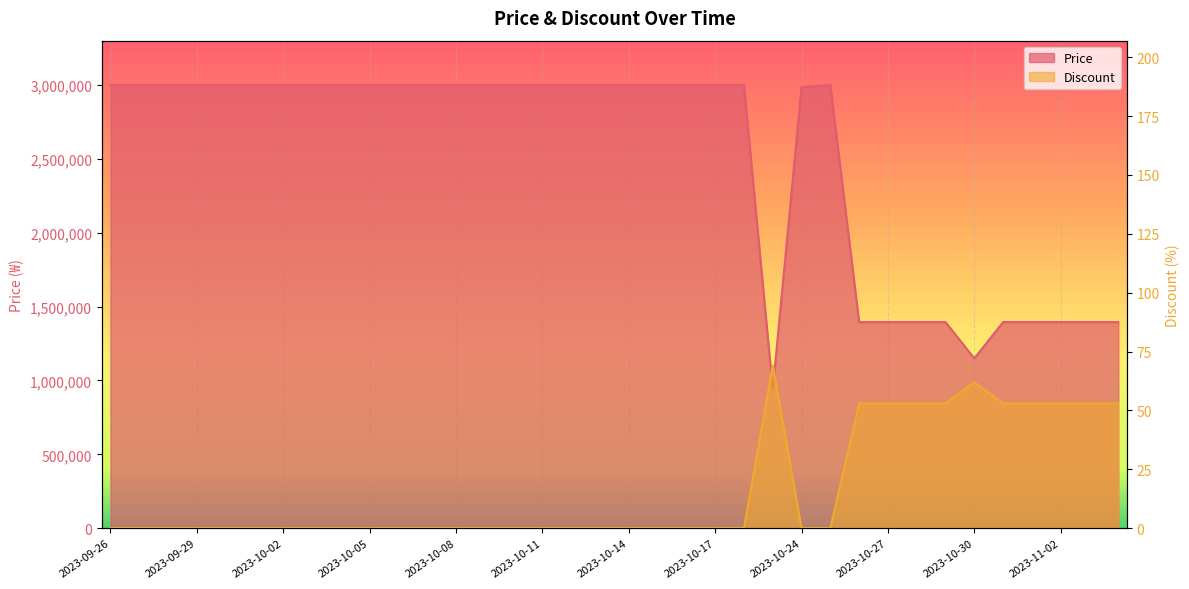

What is the average value of the Price series?

2489667